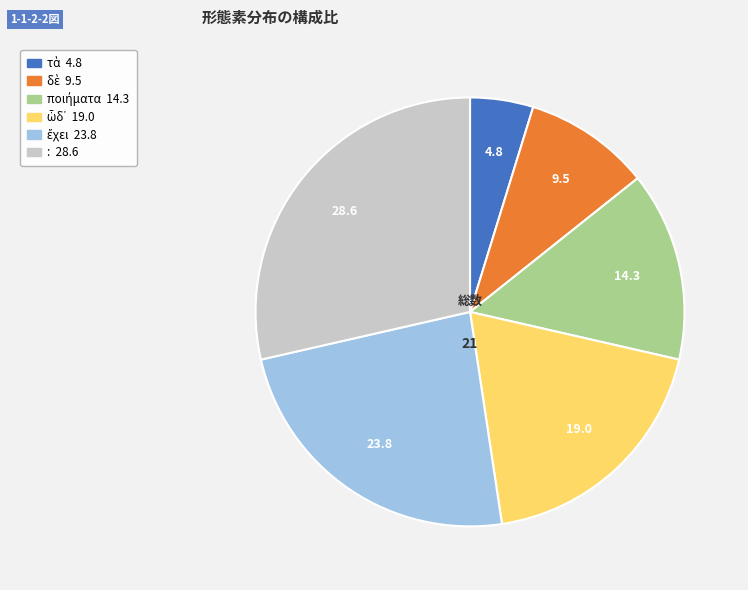

Which category has the biggest portion of the pie?

: